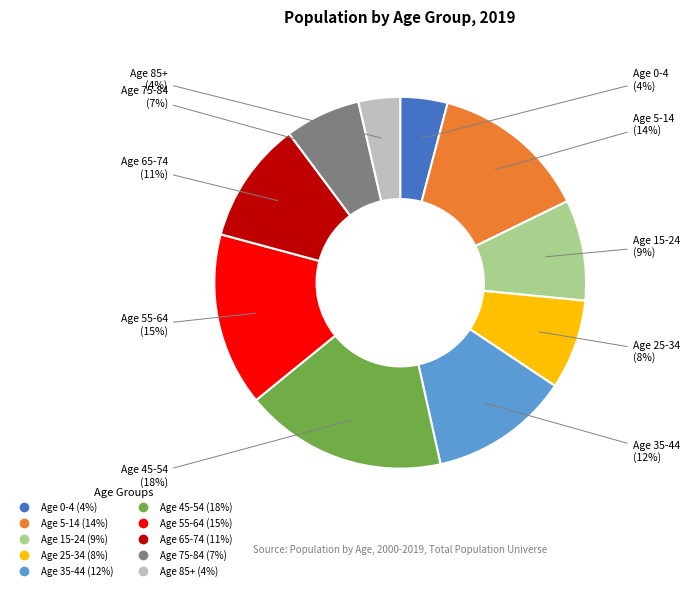

Do Age 0-4 and Age 35-44 together represent more than half of the pie?

No